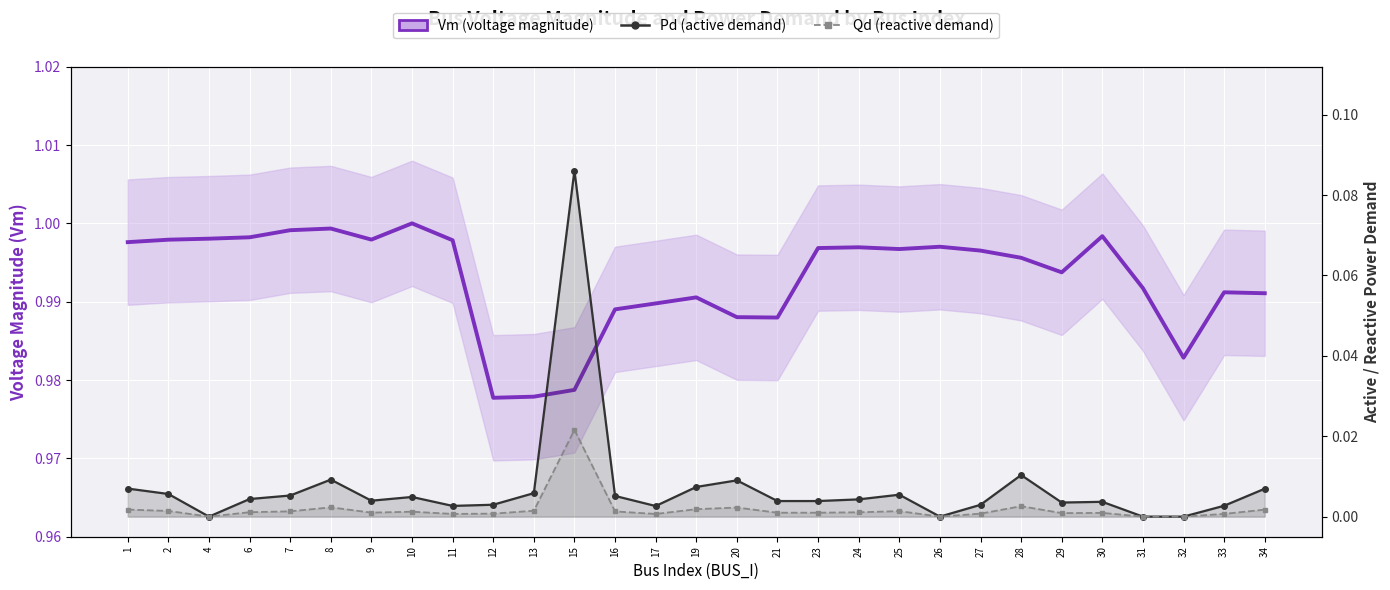

How many lines are shown in the chart?

3